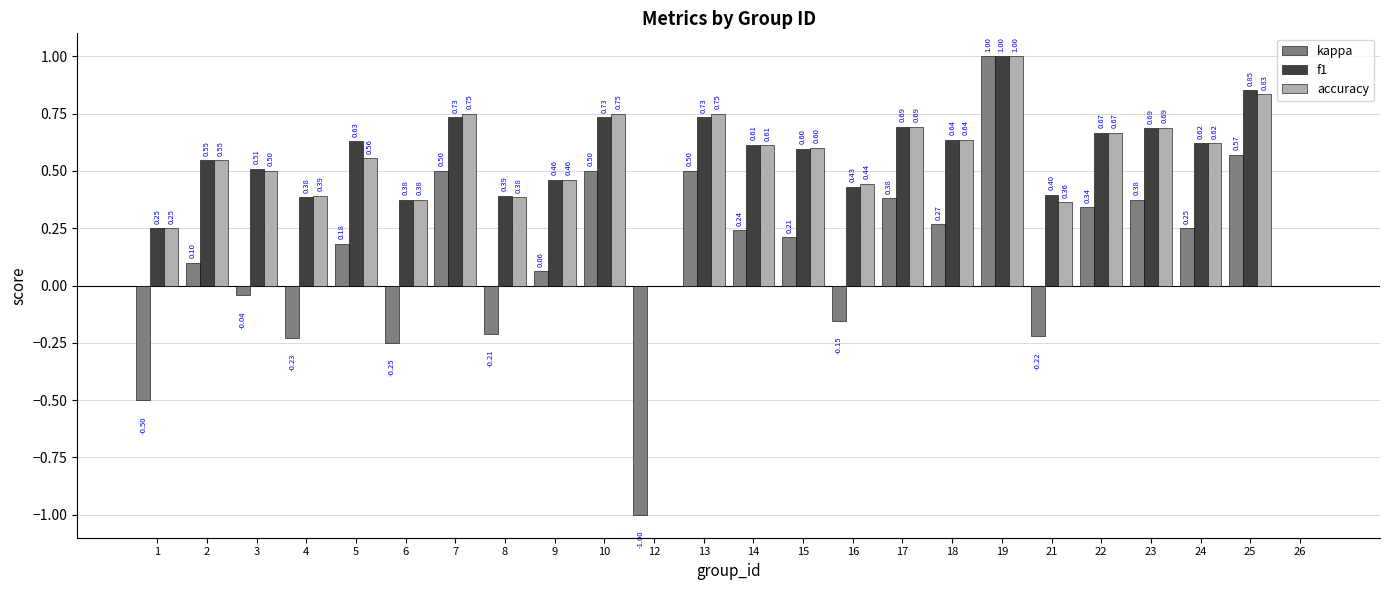

Are the bars horizontal?

No